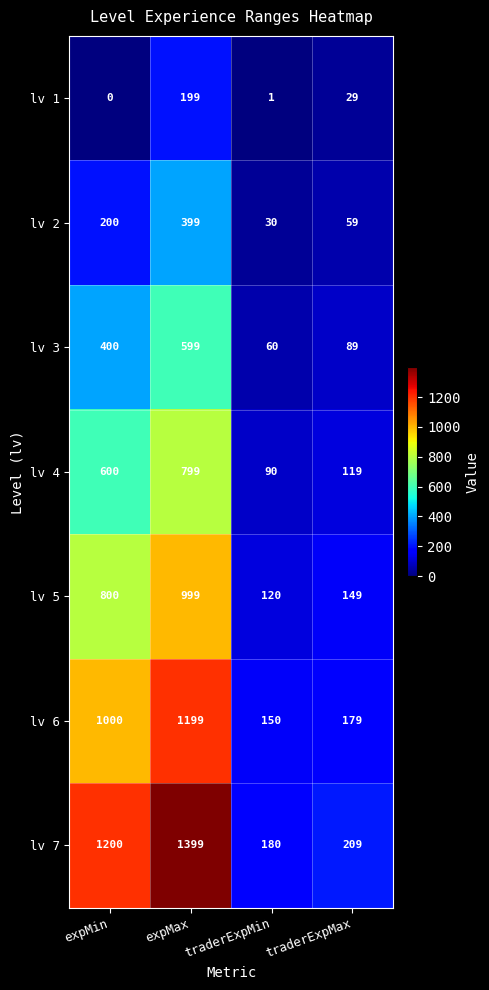

True or false: lv 4 has a value of 90 at traderExpMin.

True